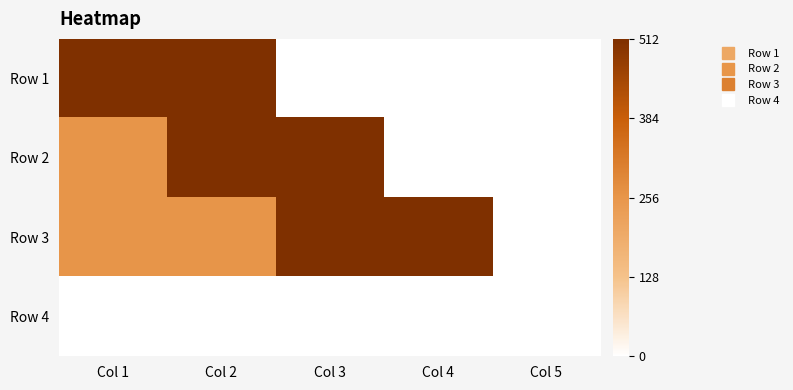

At Col 3, list the series in order from largest to smallest.

Row 2, Row 3, Row 1, Row 4